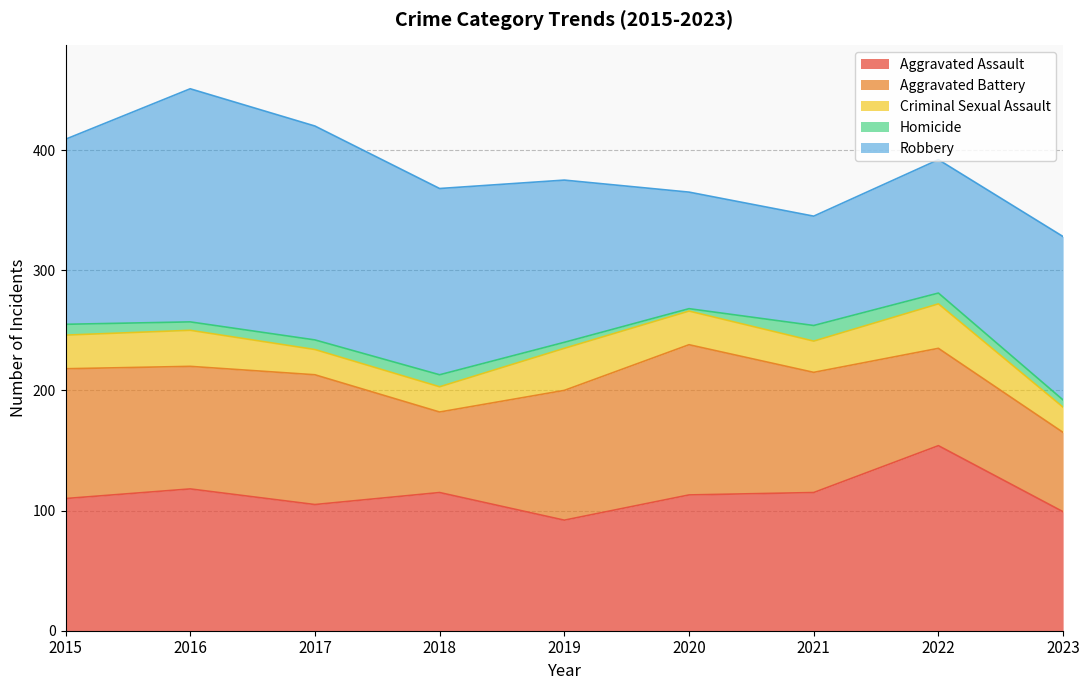

What is the total value across all series at 2018?

368